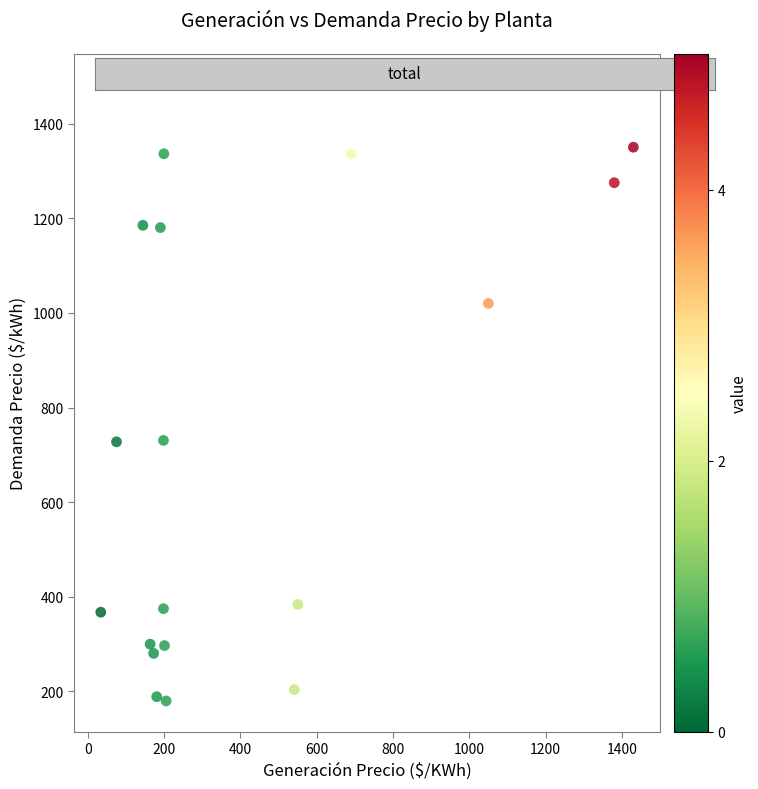

What is the range of X values (max minus min)?

1396.4